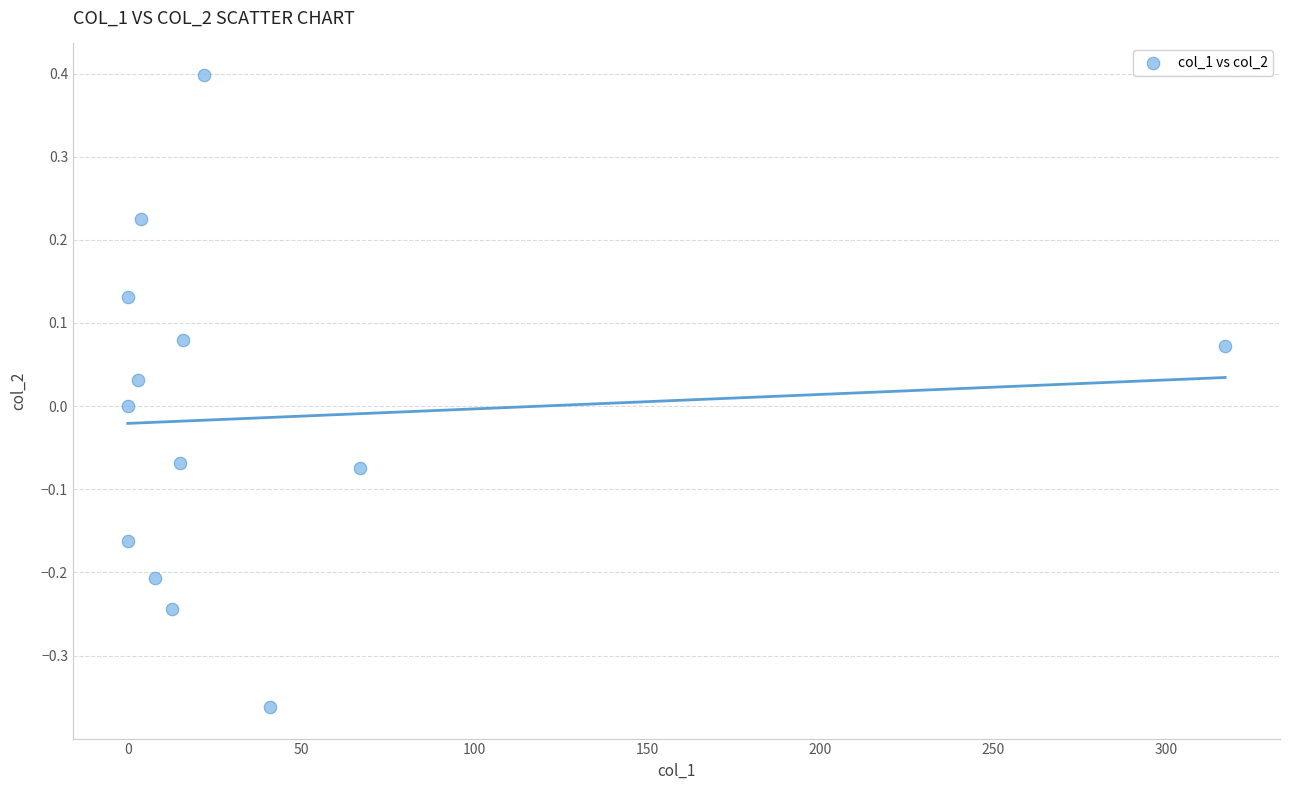

What is the range of Y values (max minus min)?

0.8